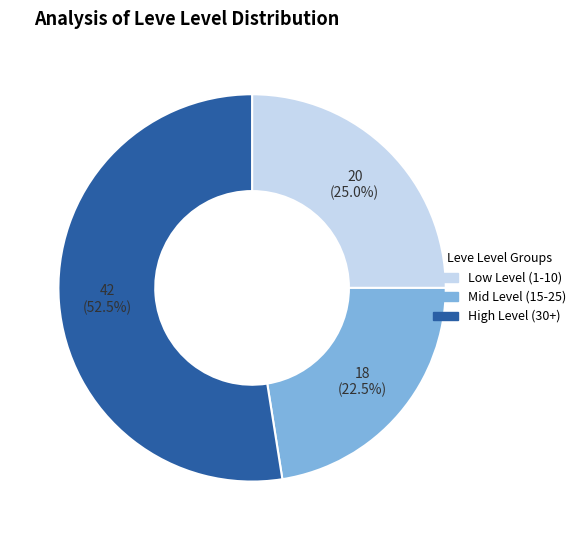

How many segments does this pie chart have?

3